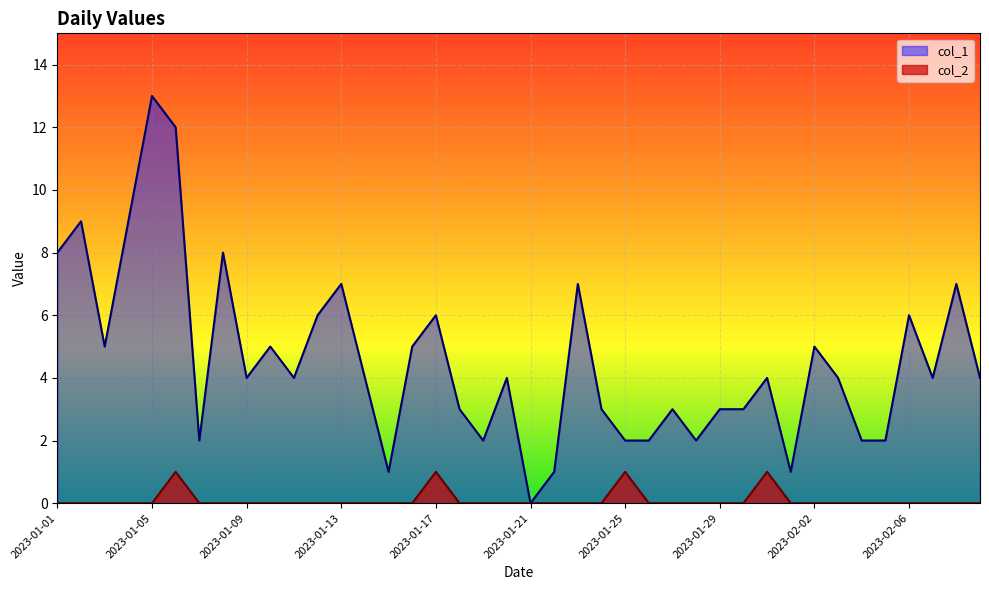

Which series changed the most between 2023-01-06 and 2023-01-25?

col_1